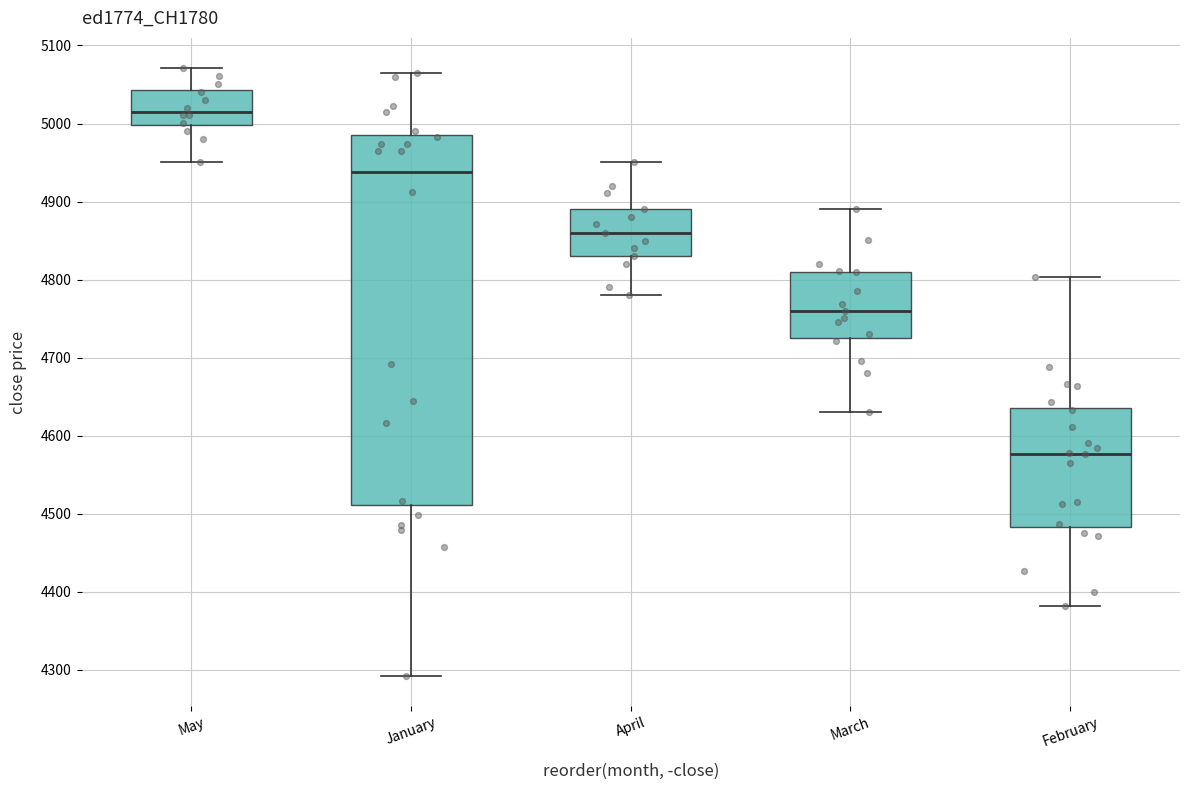

Where is the upper edge of the box for May on the y-axis? The values are not printed on the chart, so give them approximately, as read against the axis.

5040